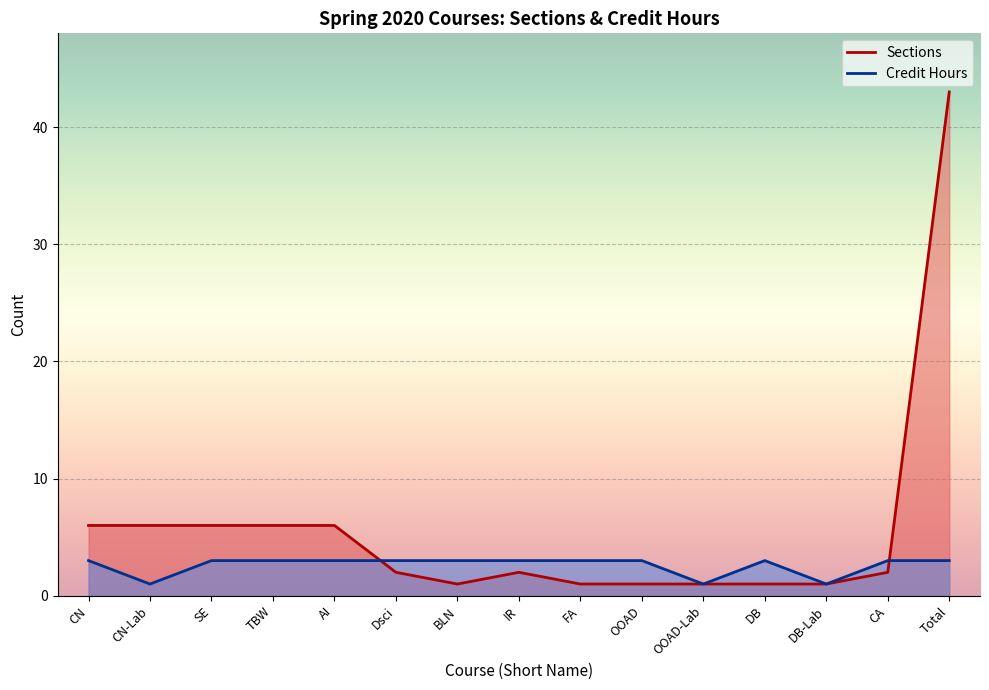

What is the highest value of the Sections series?

43